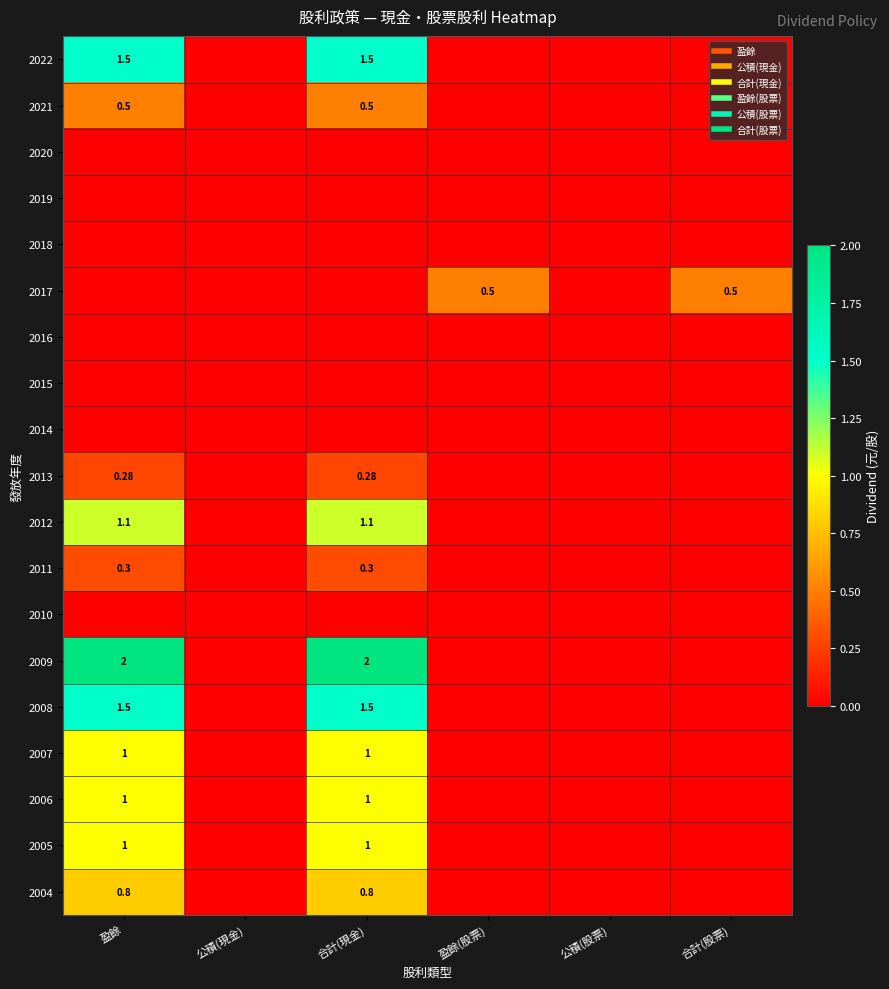

What is the difference between the 2009 values at 合計(現金) and 公積(現金)?

2.0